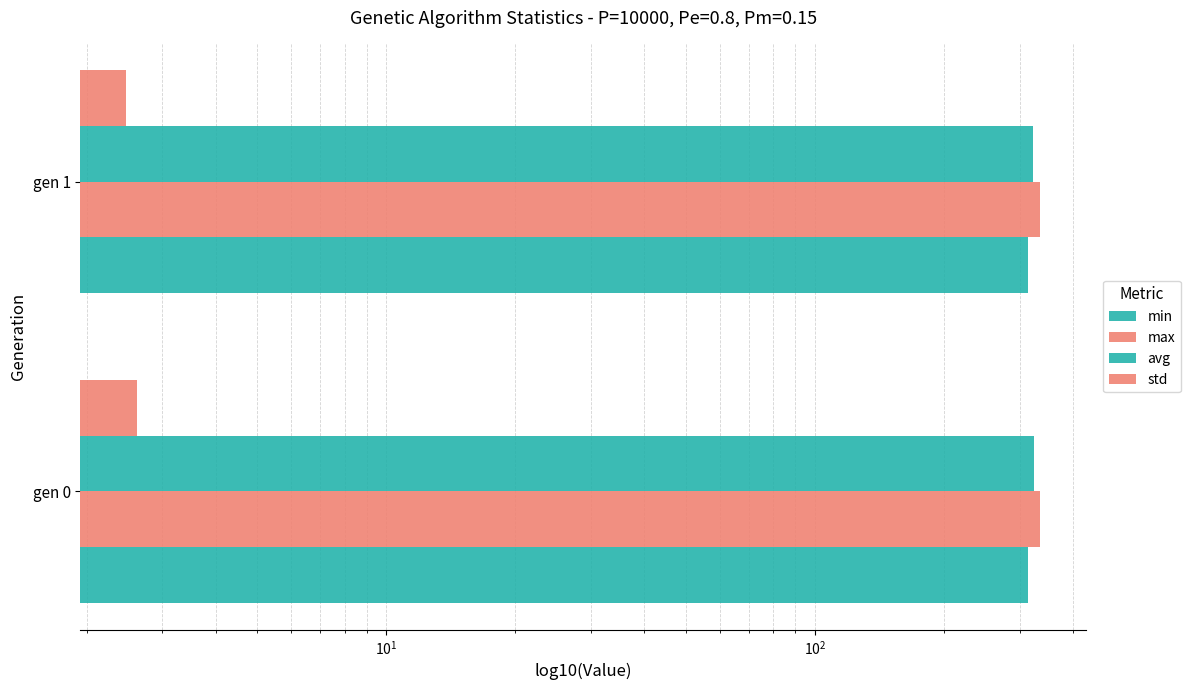

What is the average value of the min series?

0.2